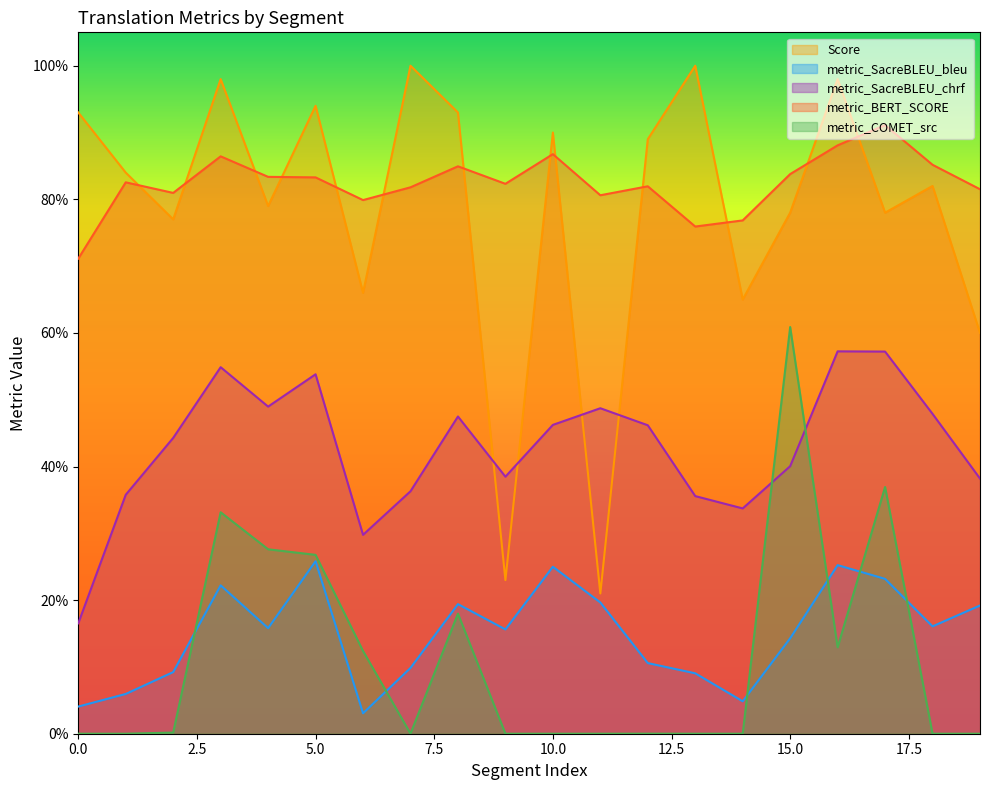

What is the difference between the maximum and minimum values in the metric_SacreBLEU_chrf series?

0.4